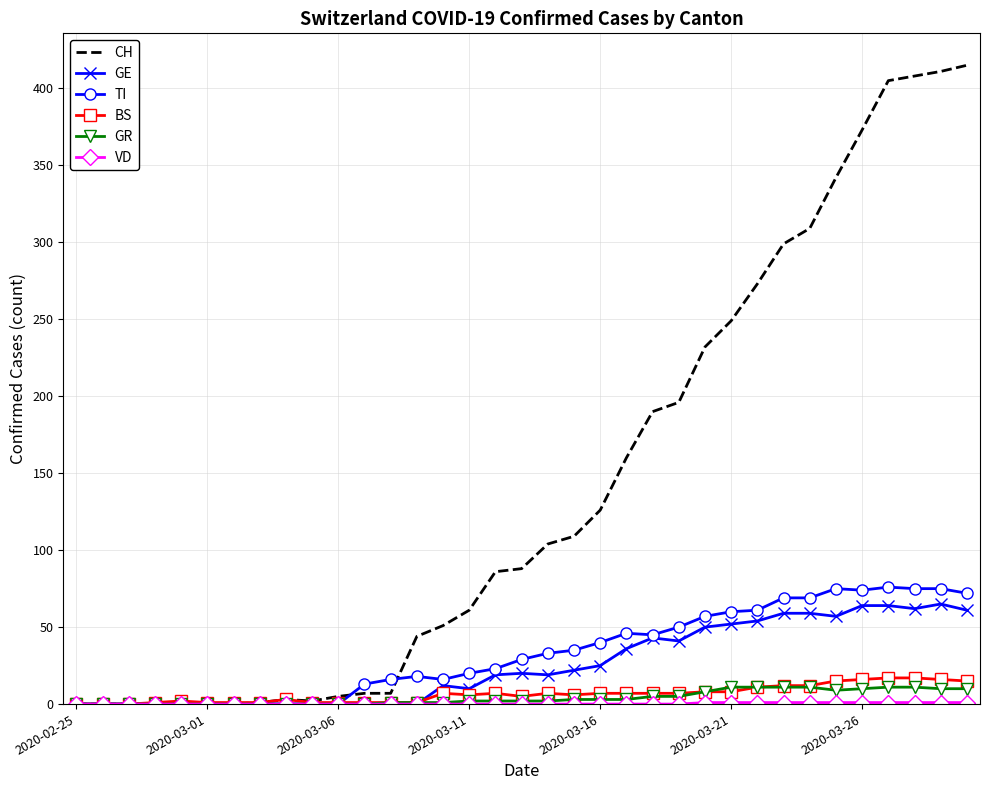

What is the greatest value displayed?

415